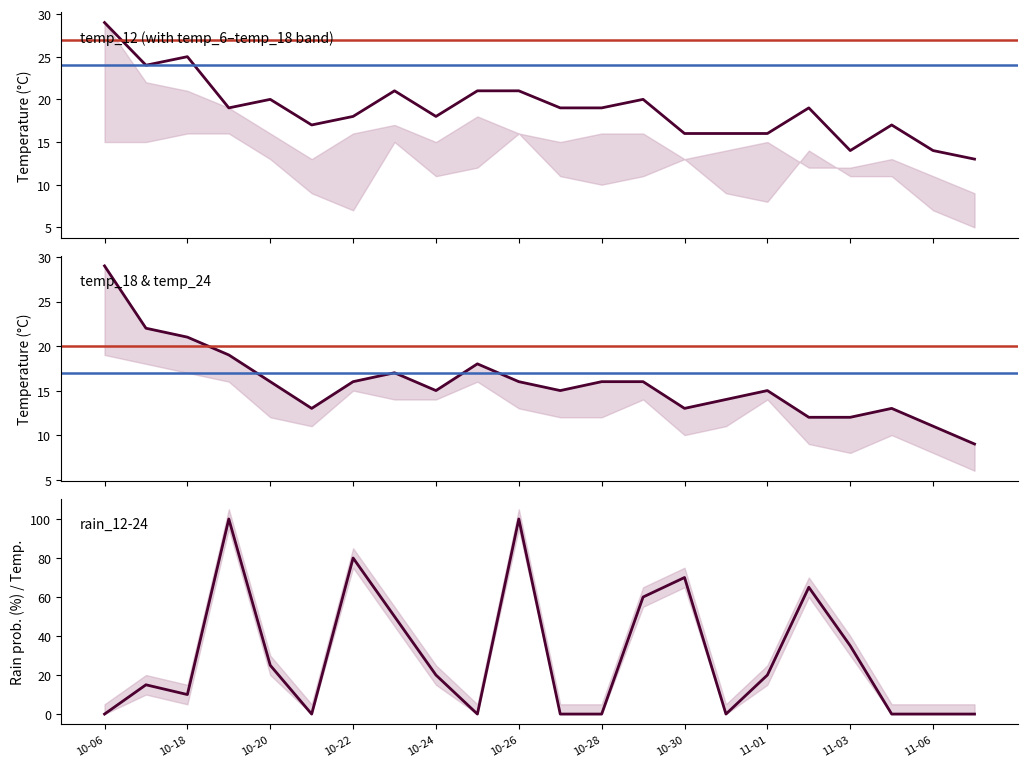

At which label does temp_18 first exceed 16?

10-06